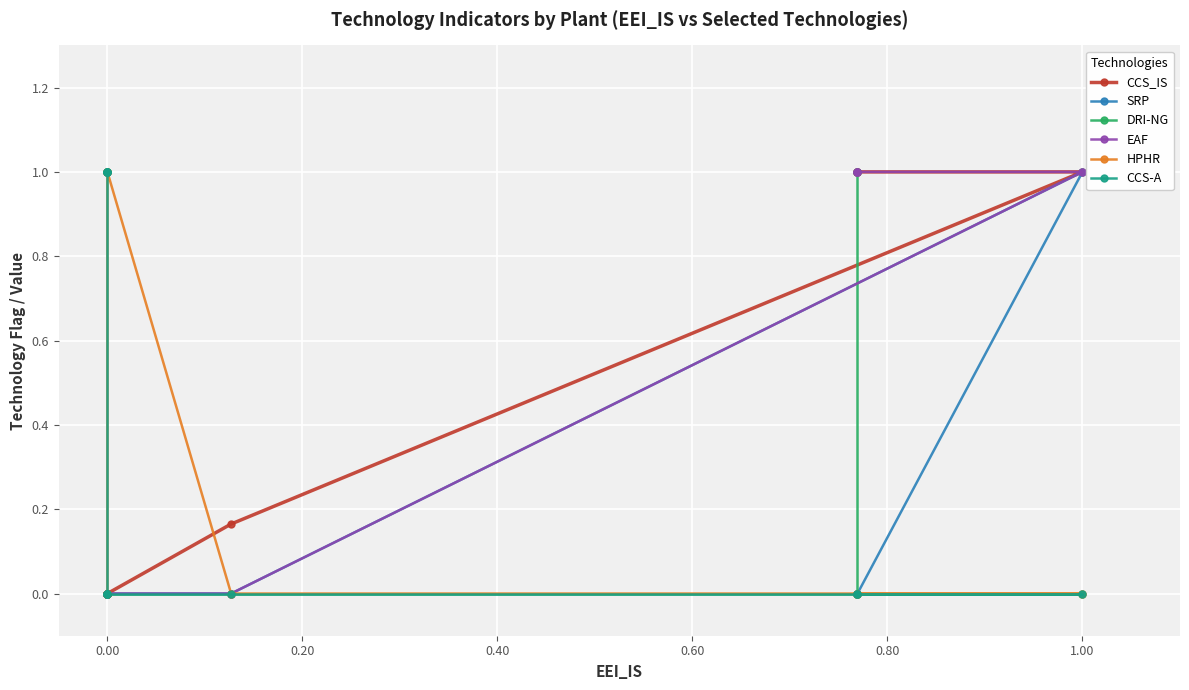

Rank the series at 0.00 from lowest to highest value.

CCS_IS, SRP, DRI-NG, EAF, CCS-A, HPHR